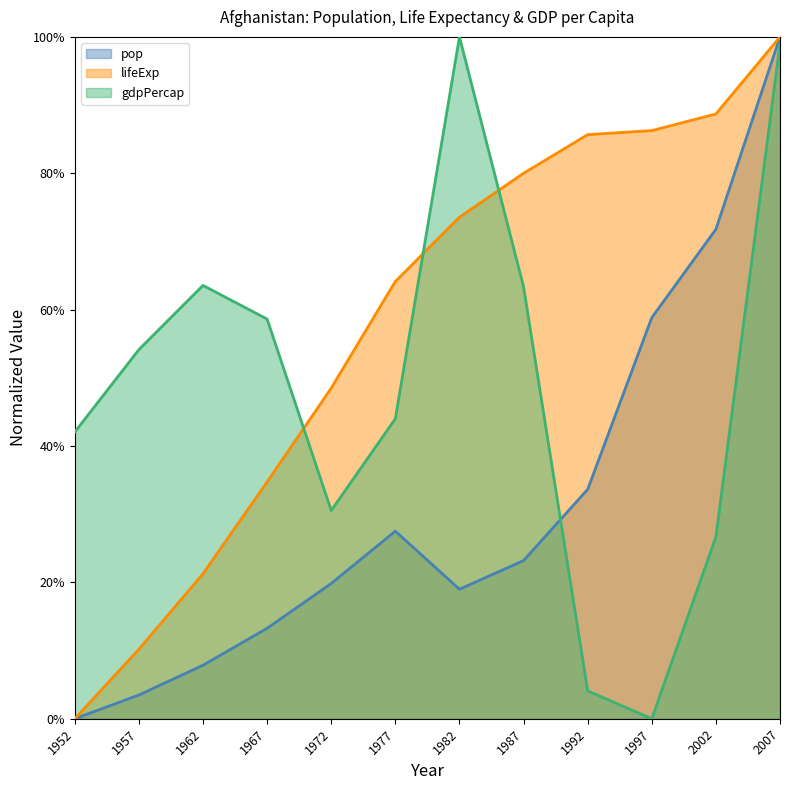

Rank the series by their average value, from highest to lowest.

lifeExp, gdpPercap, pop